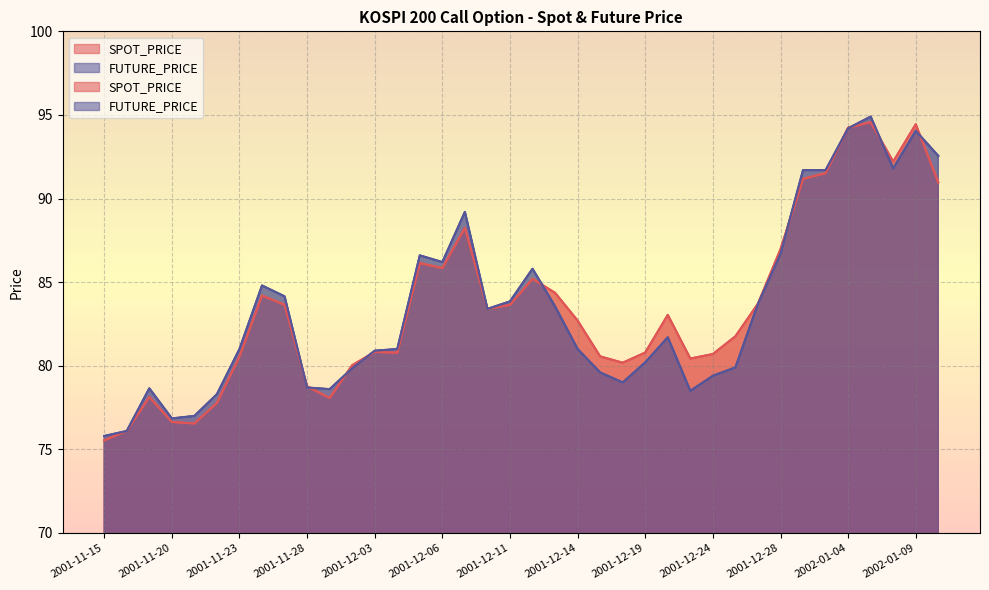

The value of SPOT_PRICE at 2001-12-24 is 34.4. True or false?

False